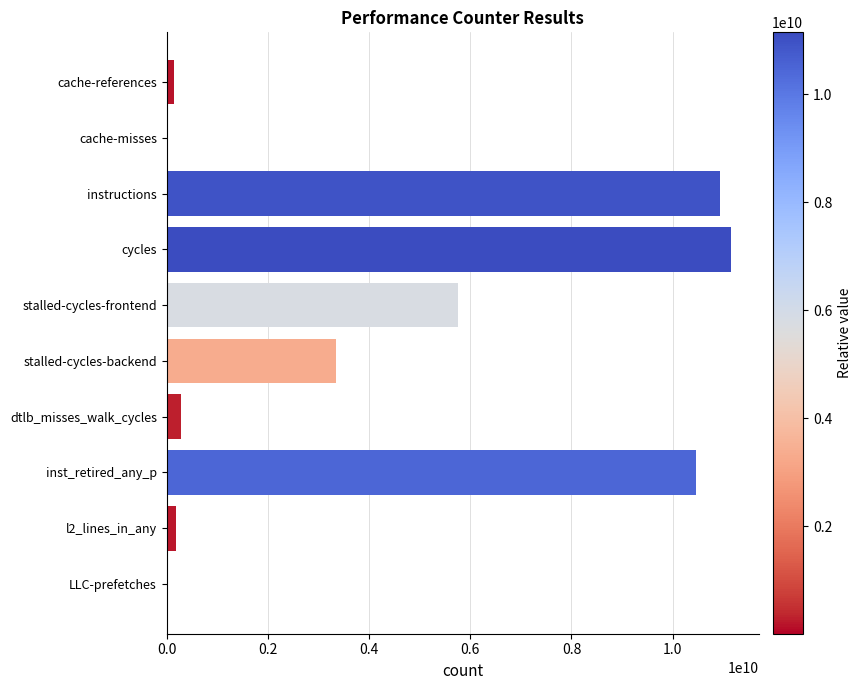

What is the change in value from instructions to stalled-cycles-backend?

-7576891641